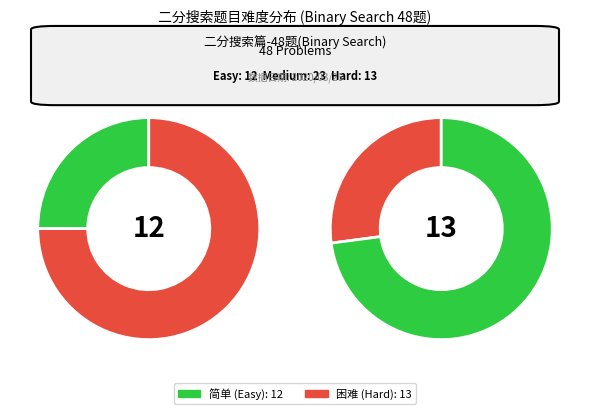

What is the ratio of the value at 简单 to the value at 中等?

0.5